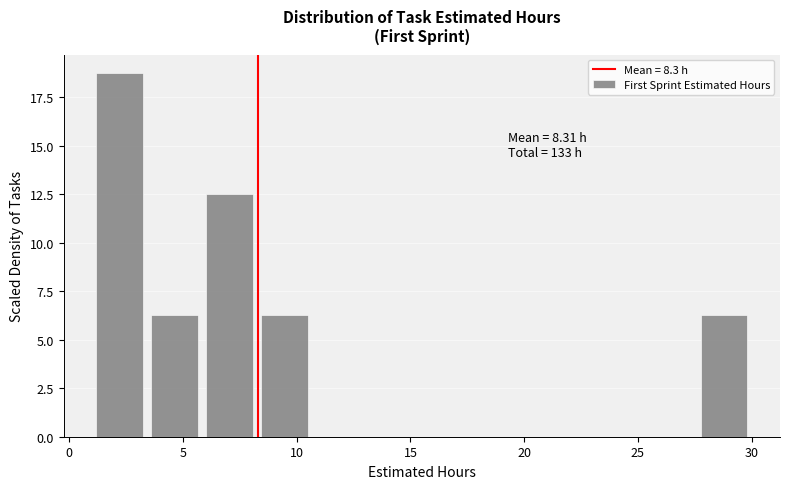

Which range on the x-axis has the tallest bar?

1.0 to 3.5